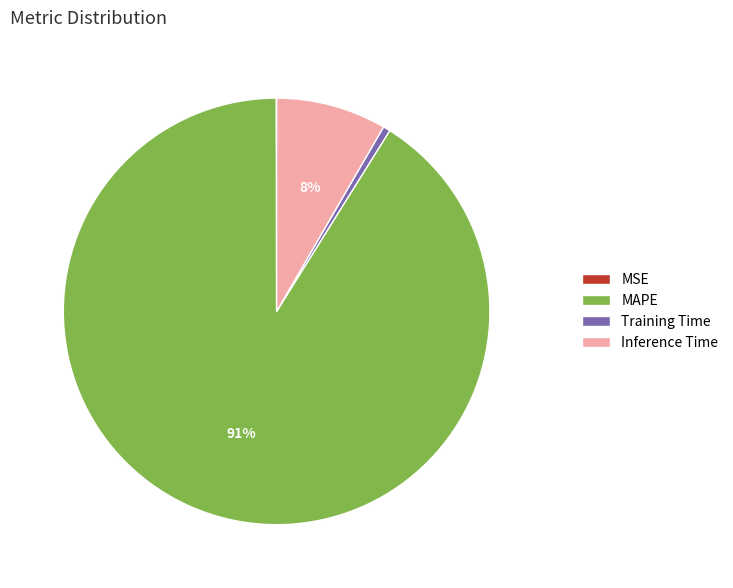

Which category has the biggest portion of the pie?

MAPE